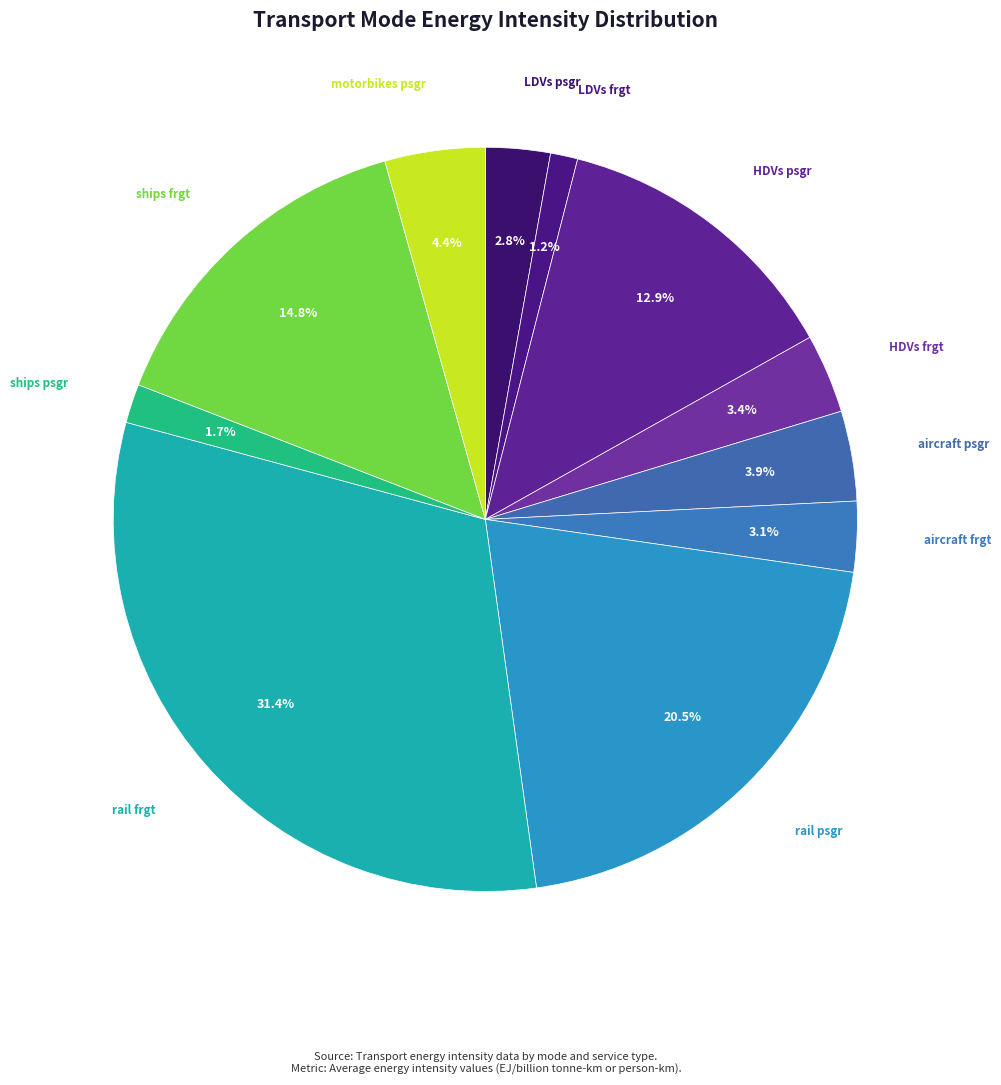

Is the sum of LDVs psgr and HDVs psgr greater than half?

No